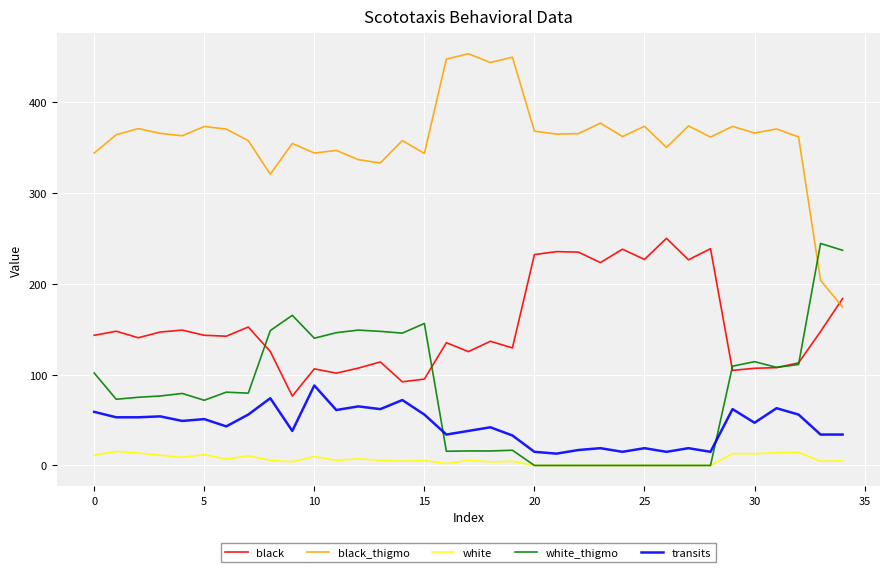

Which series has the largest total across all categories?

black_thigmo